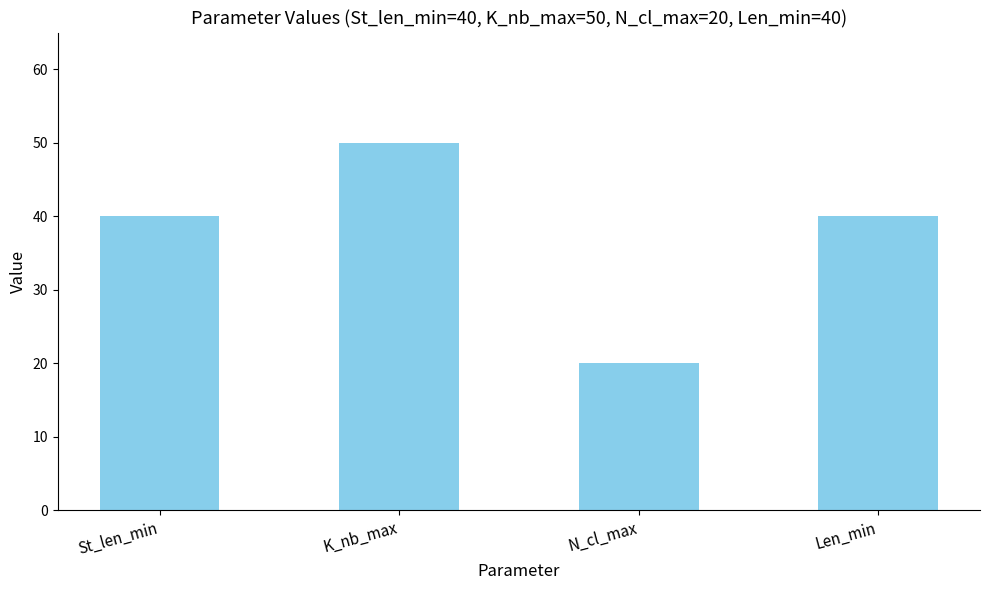

Which category has the lowest value across all series?

N_cl_max